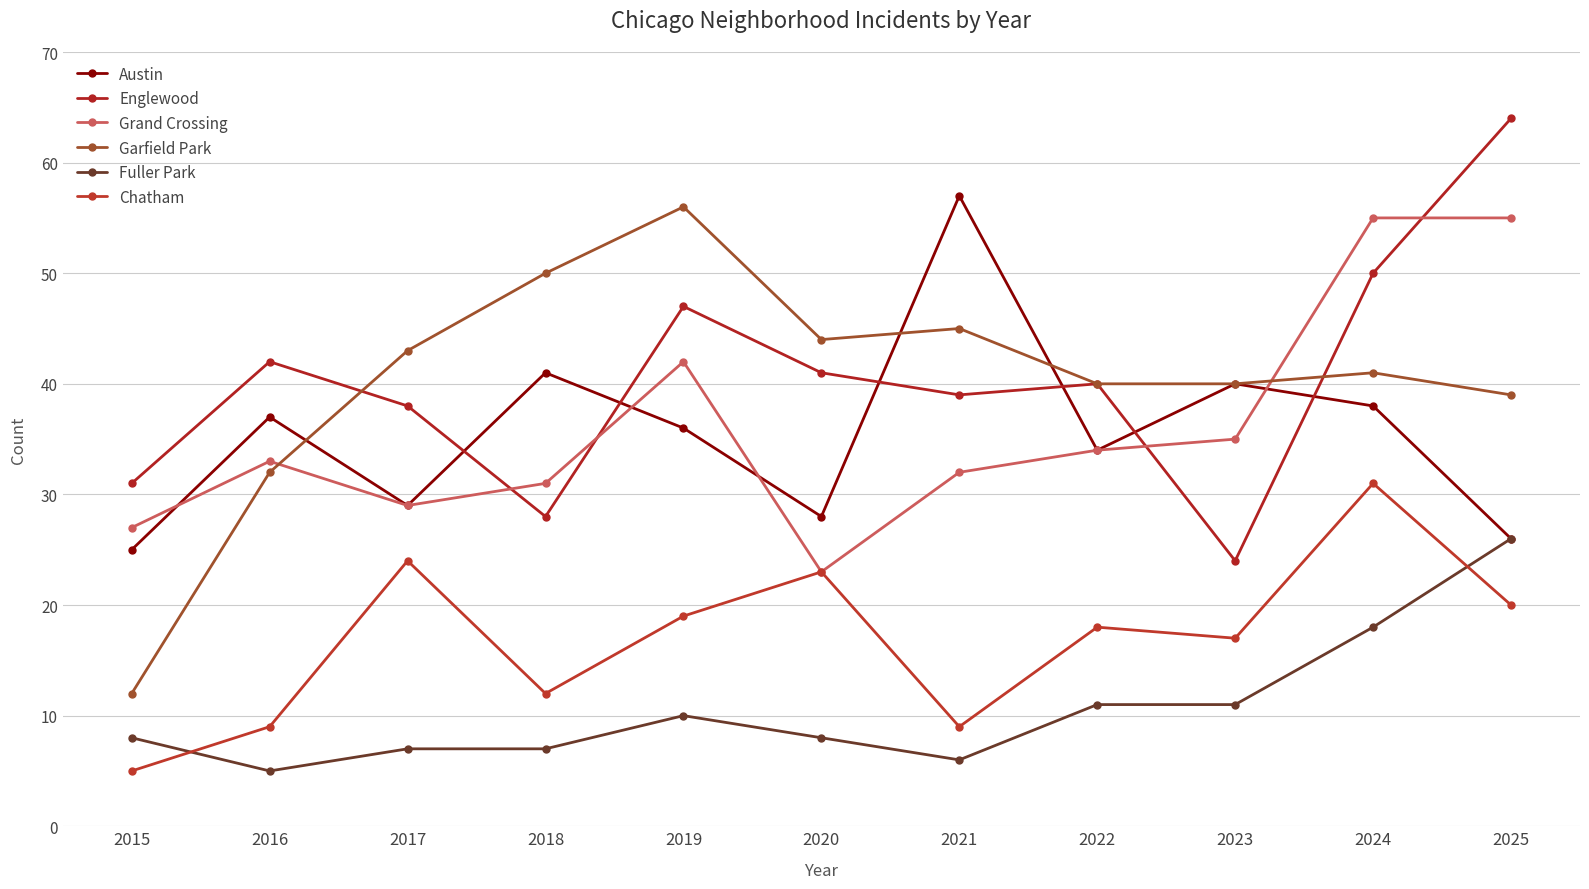

List the labels in order of Fuller Park value, largest first.

2025, 2024, 2022, 2023, 2019, 2015, 2020, 2017, 2018, 2021, 2016